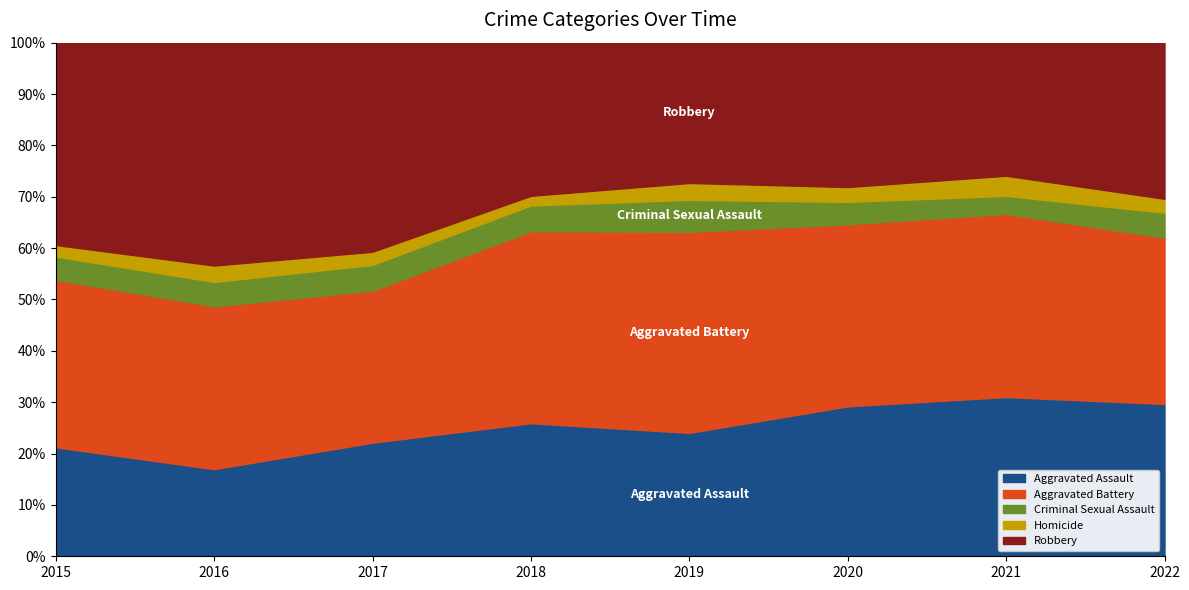

The Aggravated Battery series shows 413 at 2016. True or false?

False